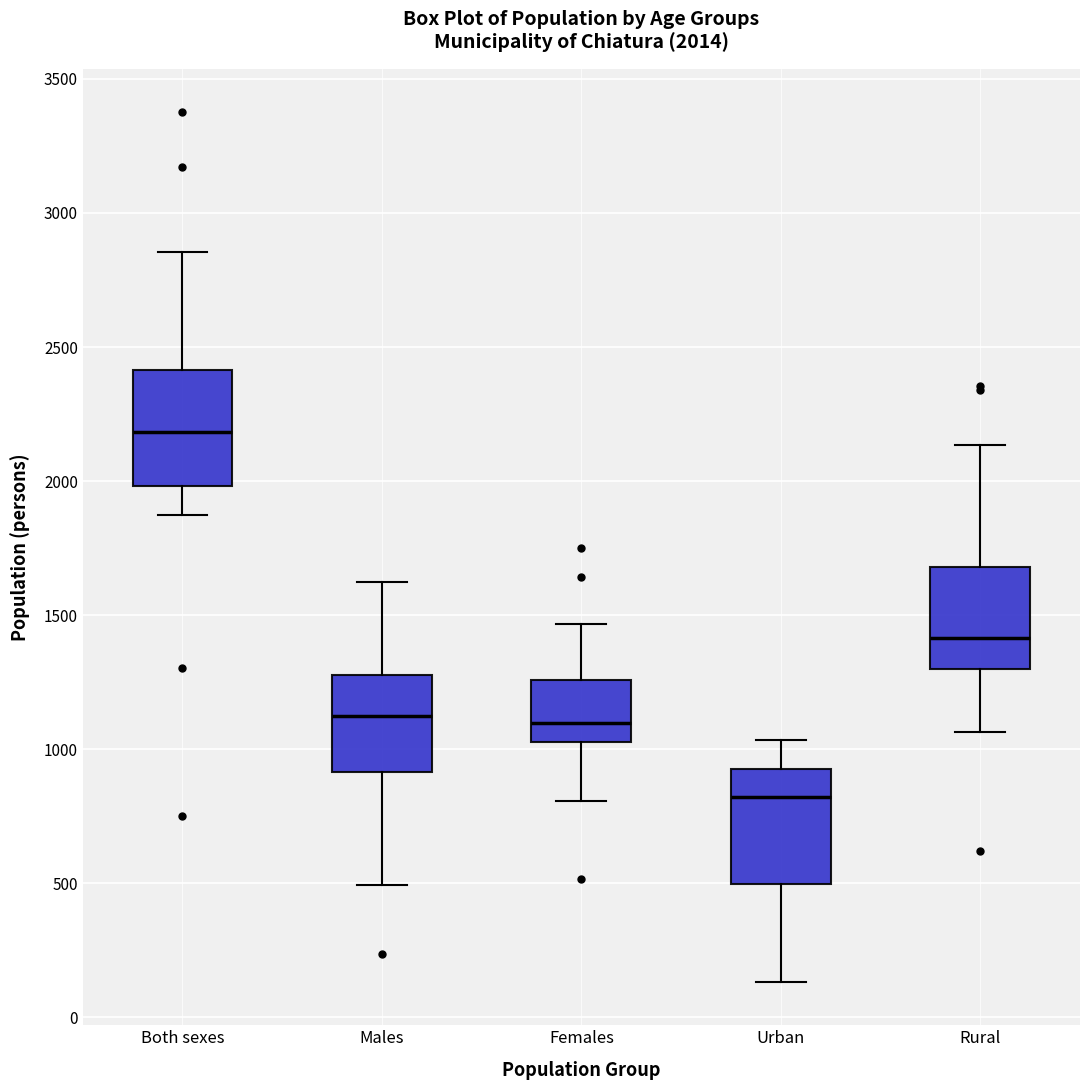

Which box's median line is the lowest?

Urban